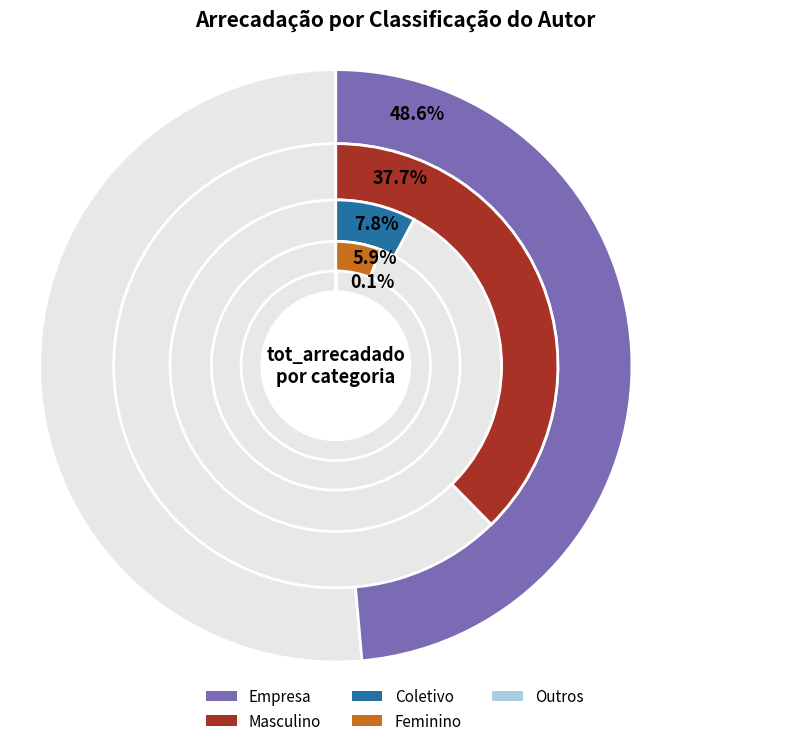

Count the number of slices in the pie.

5